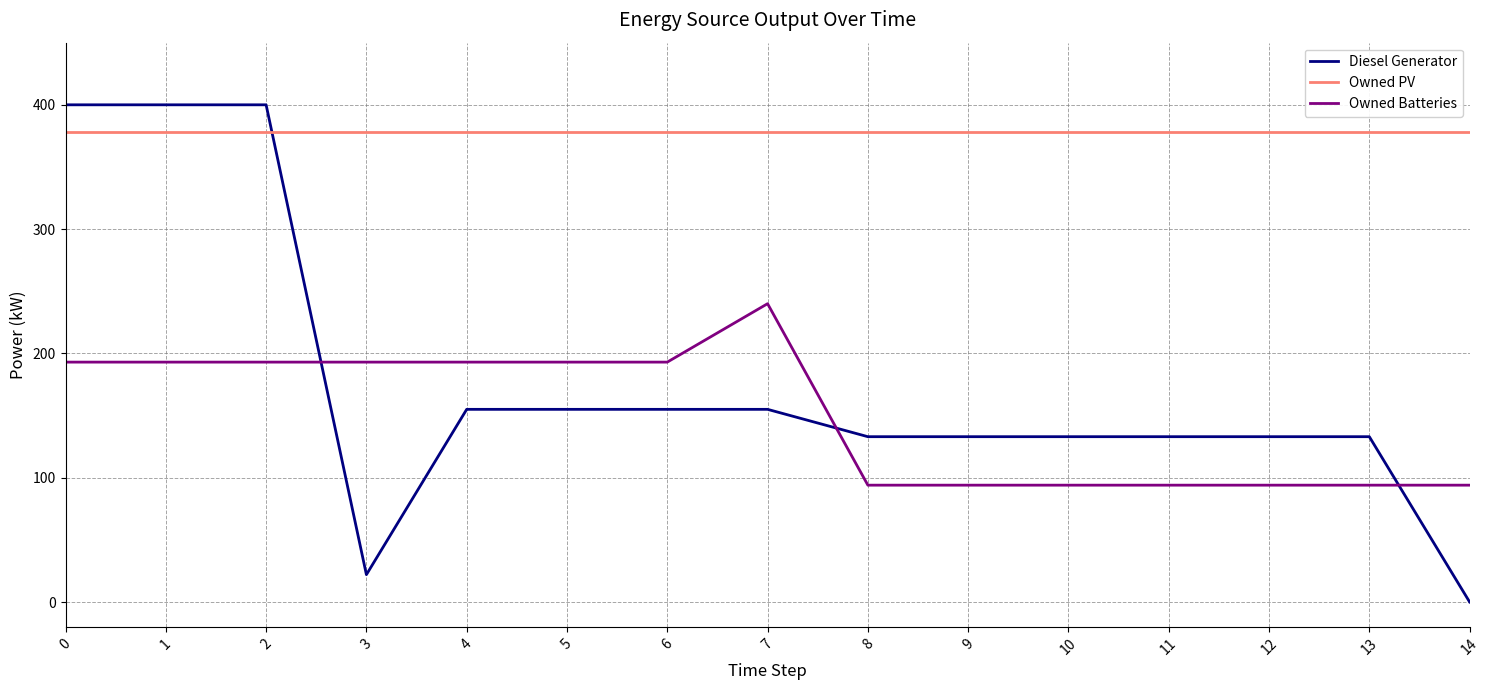

Rank the series by their maximum value, from lowest to highest.

Owned Batteries, Owned PV, Diesel Generator